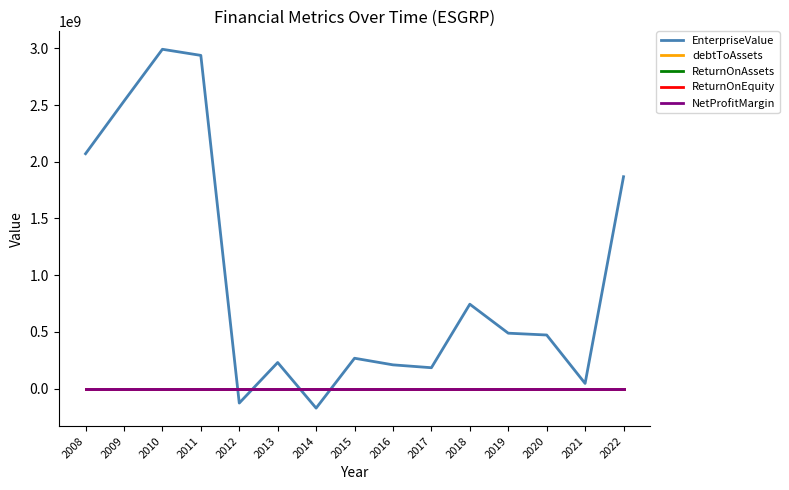

Which series has the largest total across all categories?

EnterpriseValue